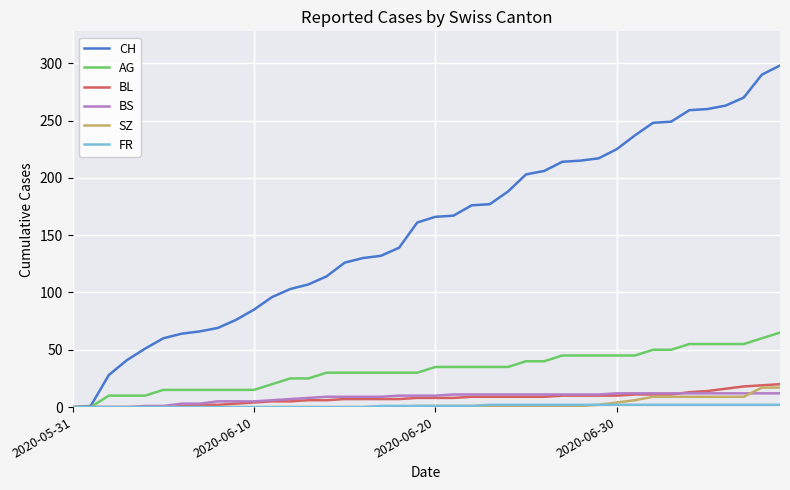

Which series has the largest range (max minus min)?

CH